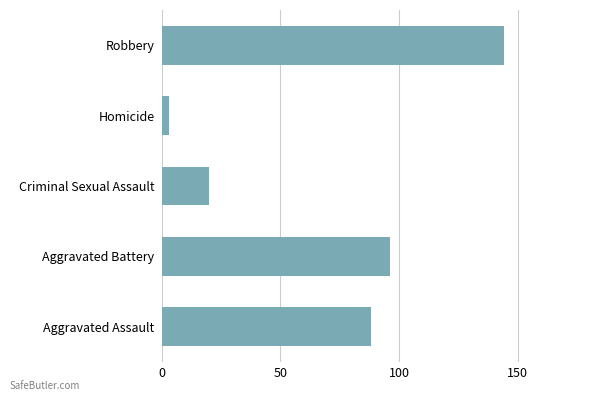

What is the maximum value shown in the chart?

144